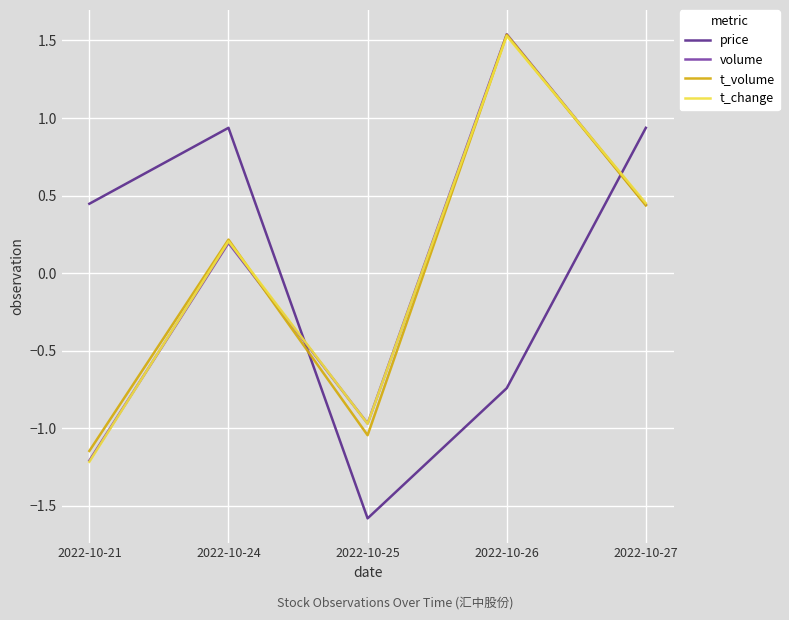

At which category is the sum across all series the highest?

2022-10-26